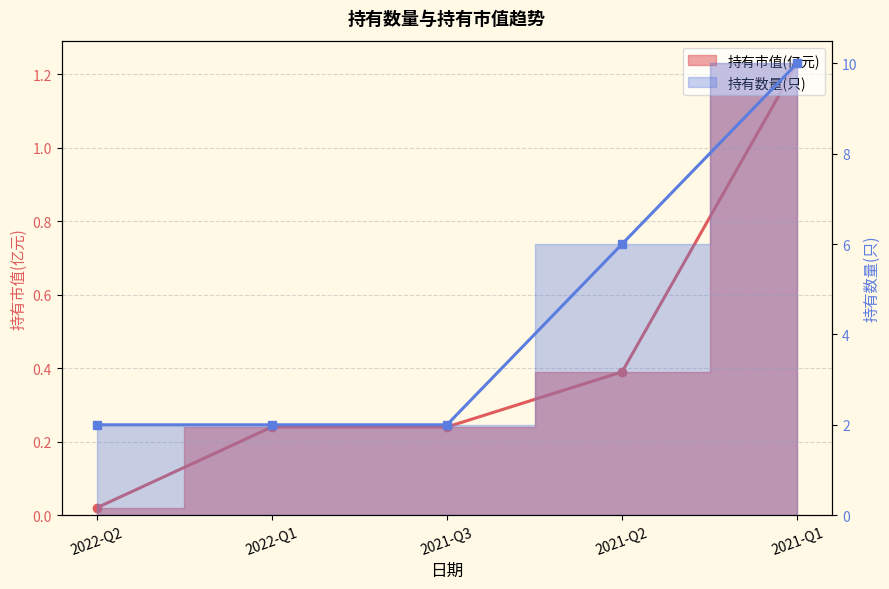

Reading left to right, extract all data points from this chart.

持有市值(亿元): 2022-Q2=0.0	2022-Q1=0.2	2021-Q3=0.2	2021-Q2=0.4	2021-Q1=1.2
持有数量(只): 2022-Q2=2.0	2022-Q1=2.0	2021-Q3=2.0	2021-Q2=6.0	2021-Q1=10.0